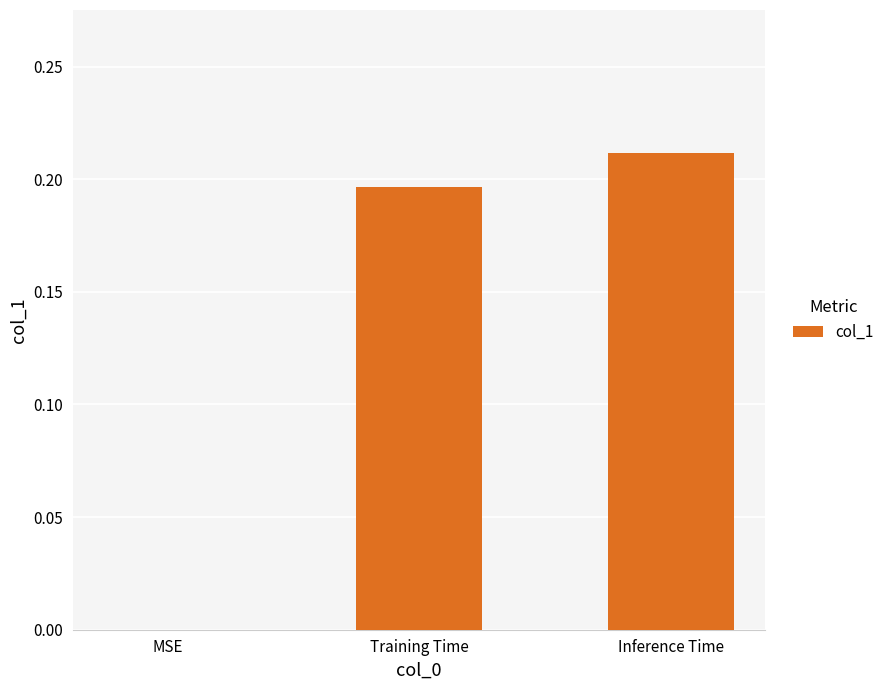

True or false: the data shows -0.1 at MSE.

False